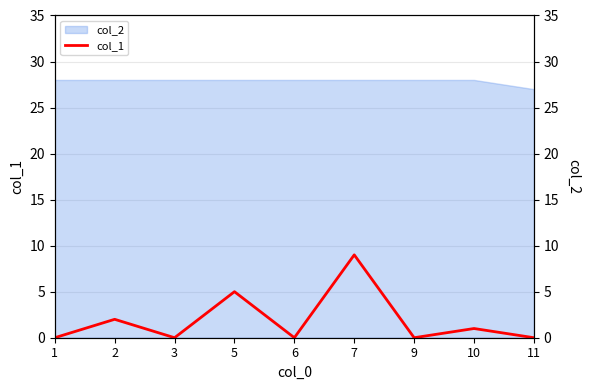

At which category does the data reach its first local peak?

2